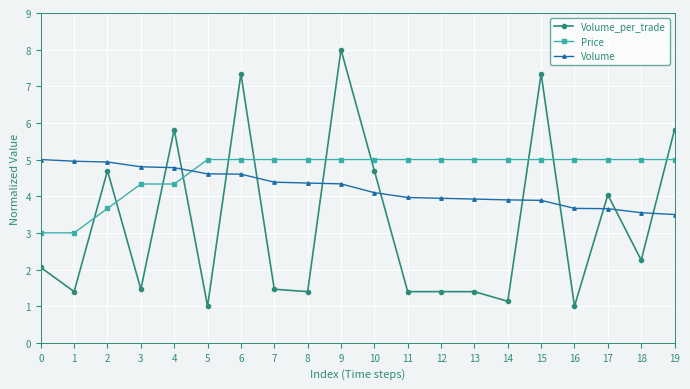

Count the number of data series in this chart.

3